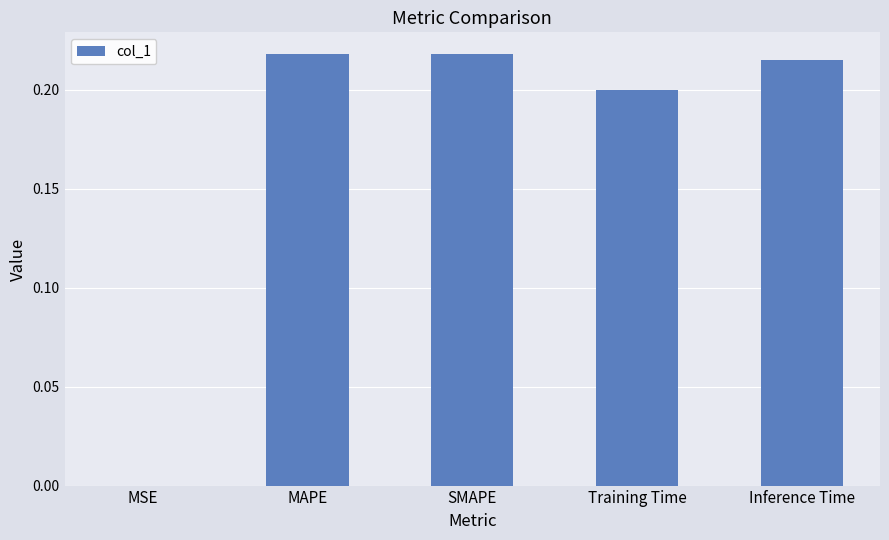

The chart shows a value of 0.2 at Training Time. True or false?

True